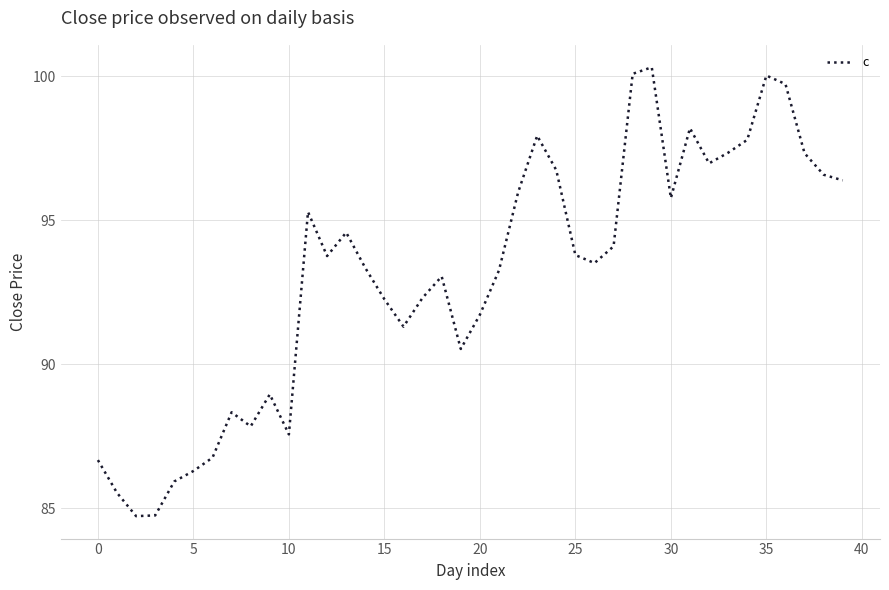

What is the greatest value displayed?

100.3